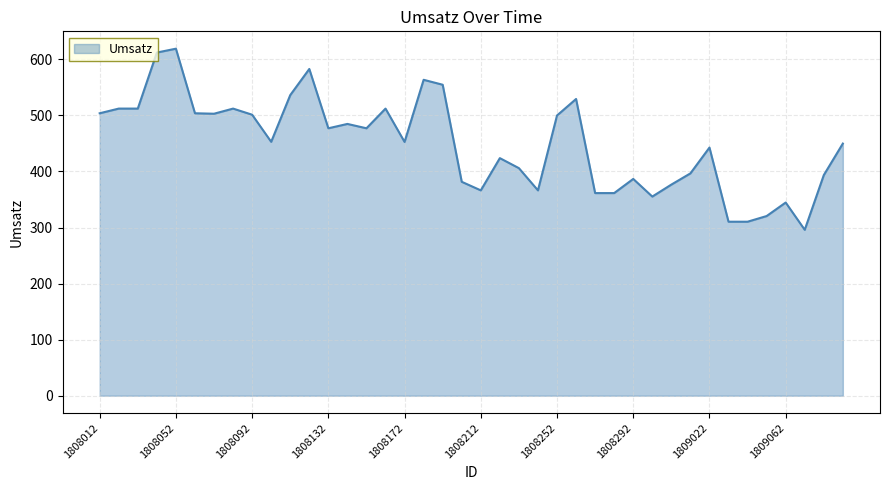

What is the difference between the maximum and minimum values?

323.0